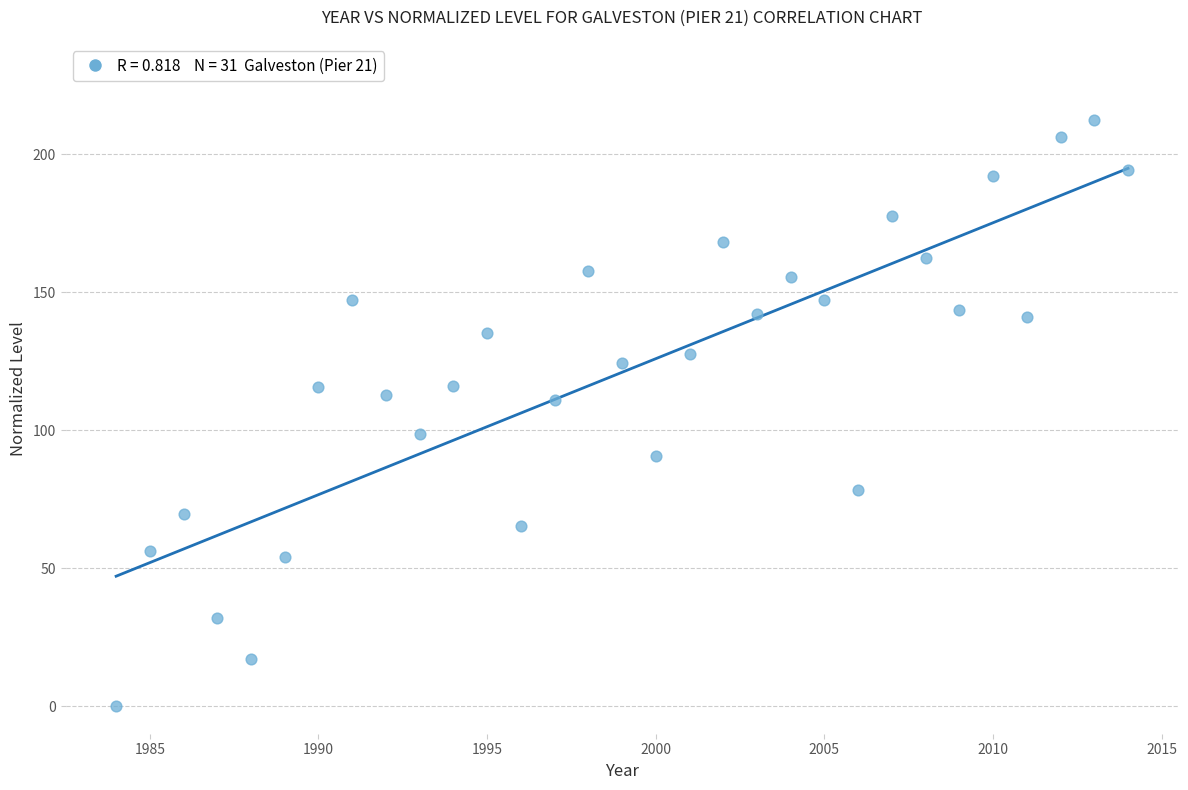

What is the range of X values (max minus min)?

30.0